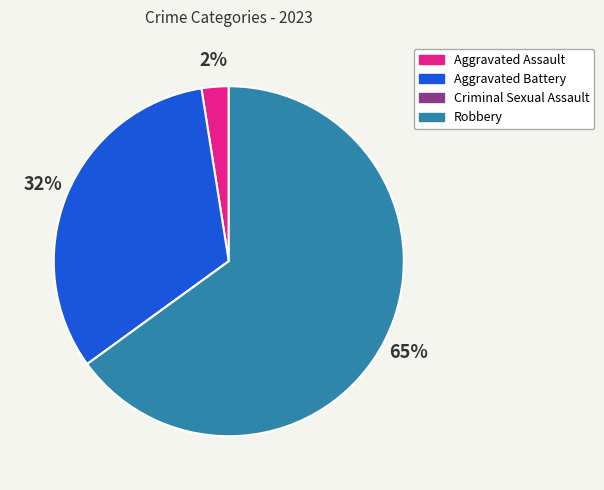

What percentage is the Aggravated Battery slice, to the nearest percent?

32%